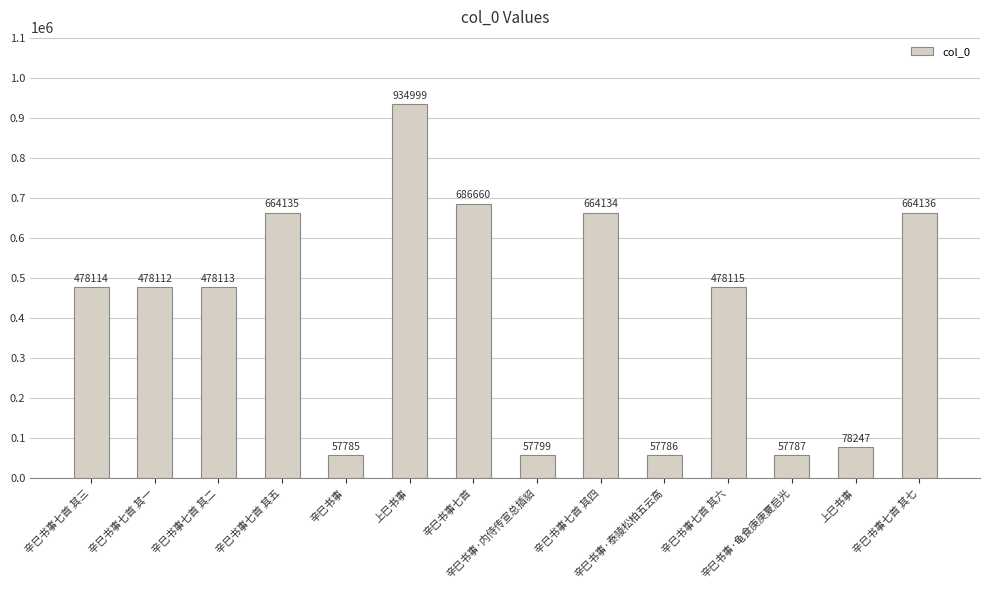

What is the label of the 9th bar from the left?

辛巳书事七首 其四